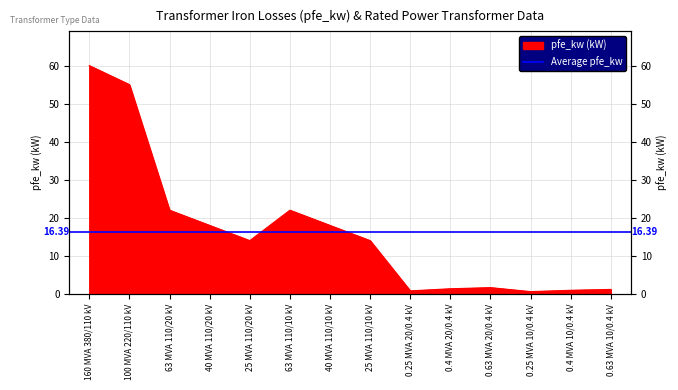

Which category has the lowest value across all series?

0.25 MVA 10/0.4 kV